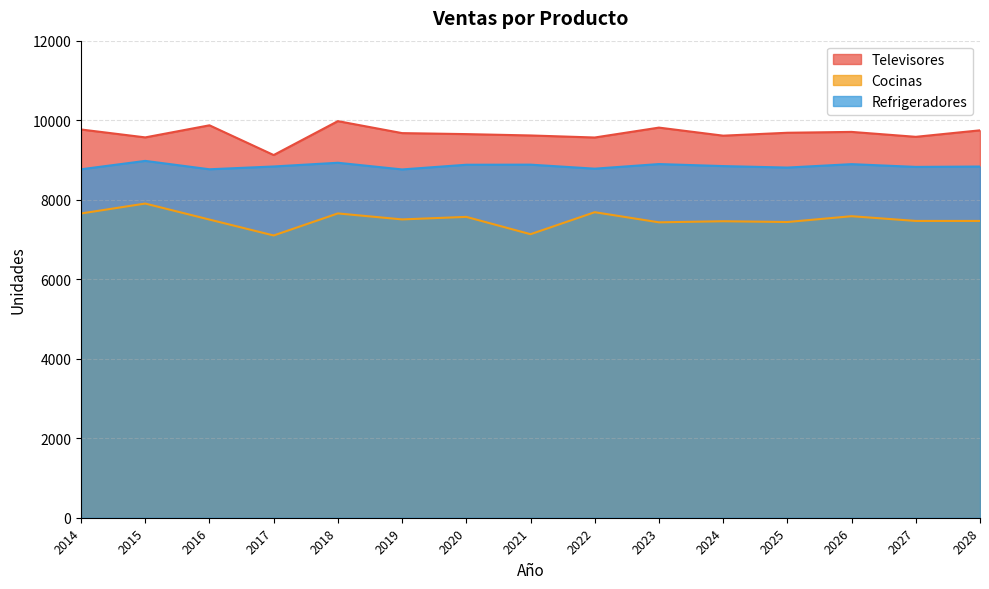

True or false: Refrigeradores and Cocinas cross at least once.

False